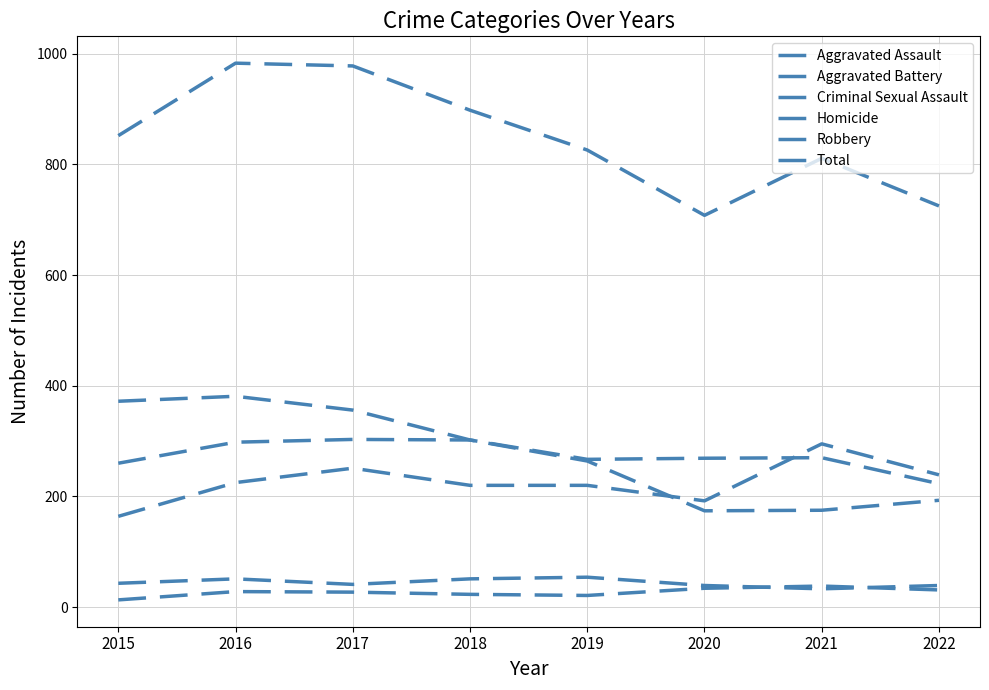

Is this an area chart (filled region under the line)?

No